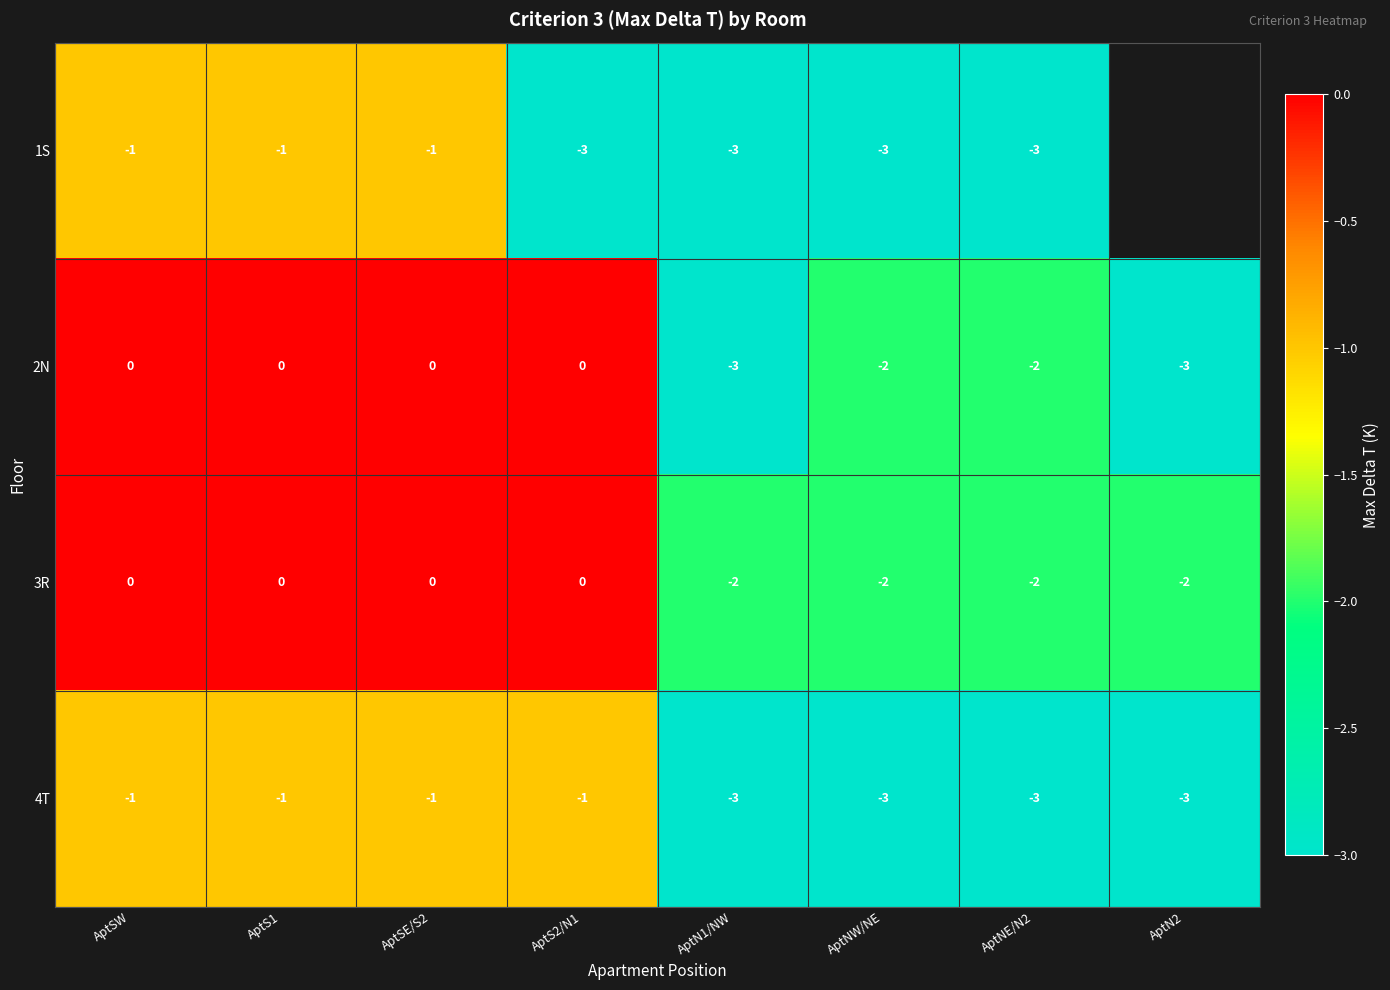

How many 3R values are between -2 and 0?

8